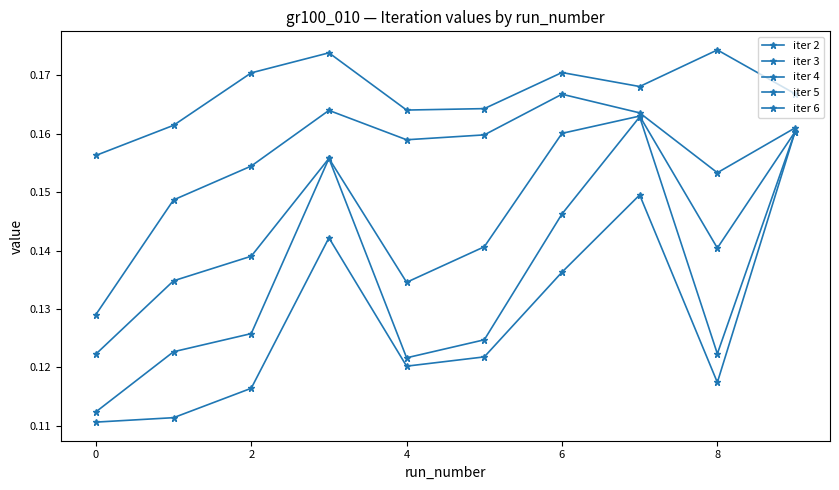

How many distinct data groups are displayed?

5